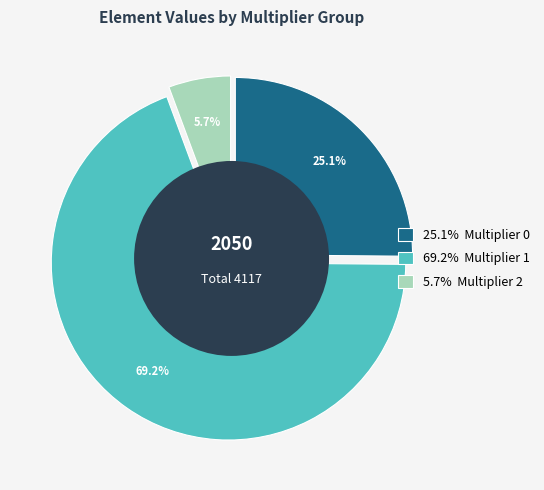

True or false: 1 accounts for 1% of the total.

False